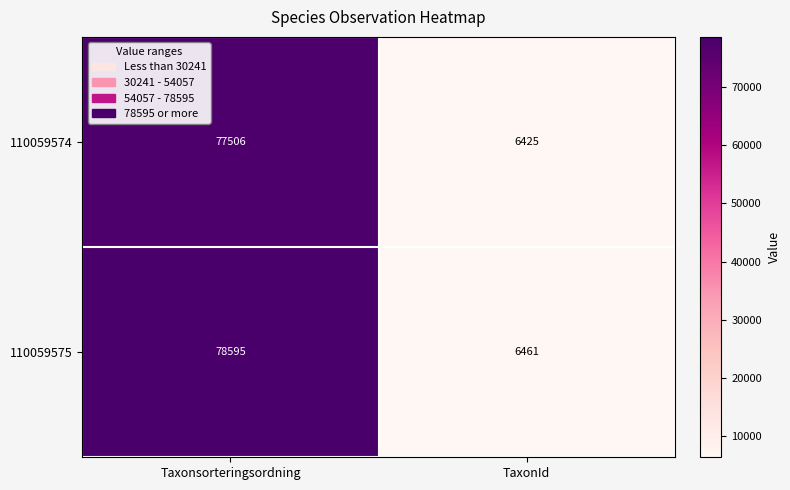

What is the difference between the 110059574 values at TaxonId and Taxonsorteringsordning?

71081